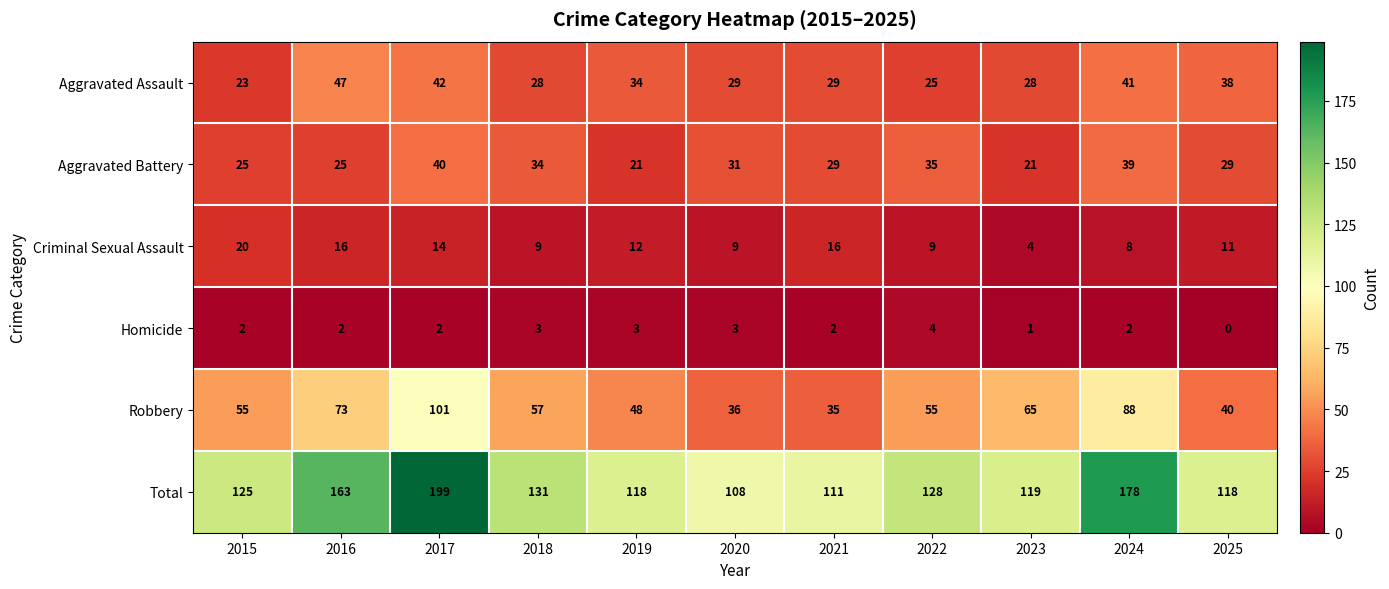

What is the spread (max minus min) of values at 2019?

115